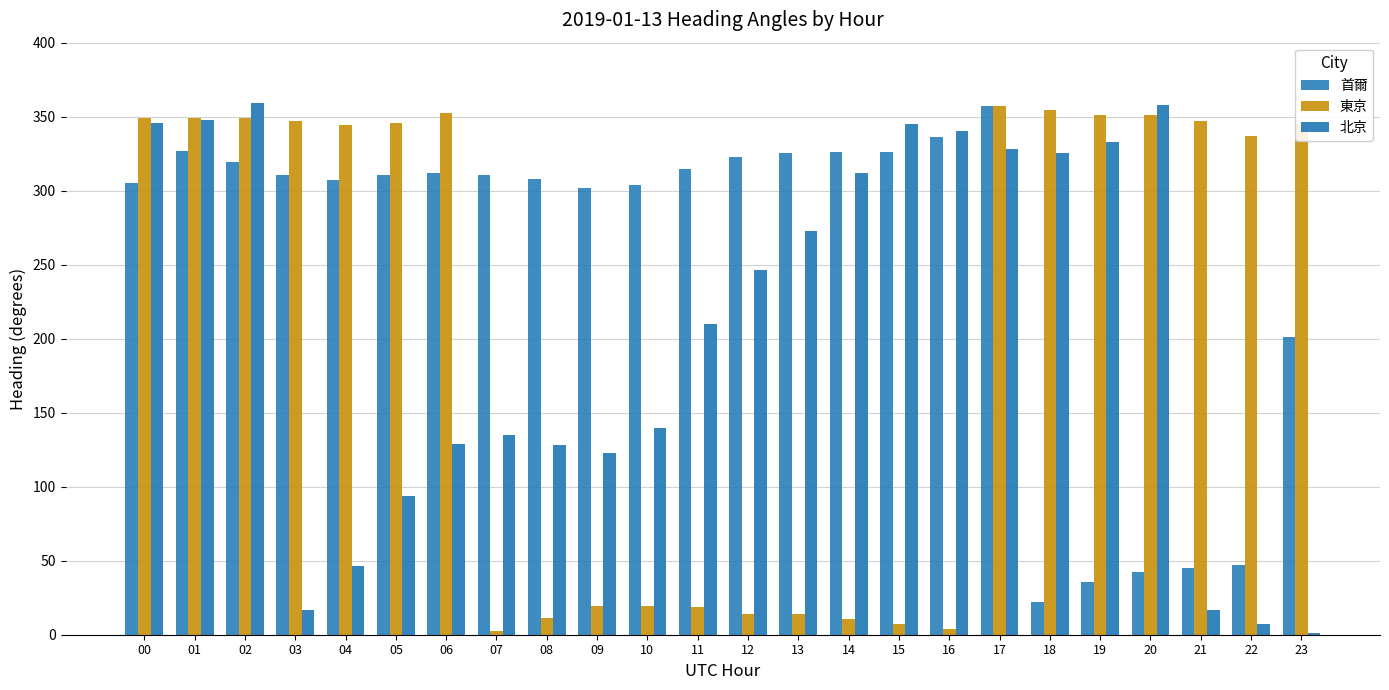

Which has a higher value, 18 or 22?

22